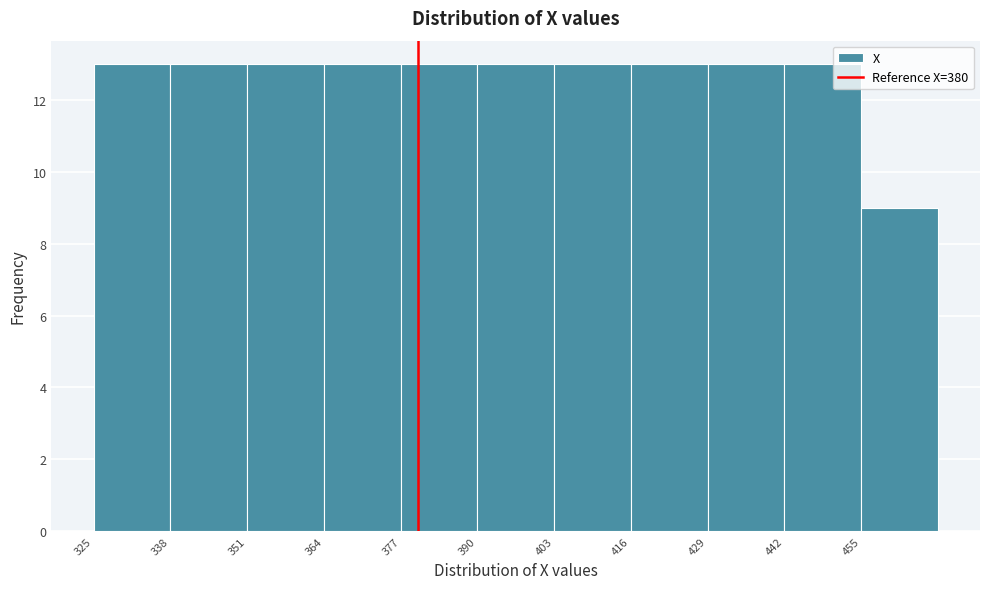

How tall is the bar that spans 377 to 390 on the x-axis? Neither the bar edges nor the heights are printed on the chart, so give them approximately, as read against the axes.

13